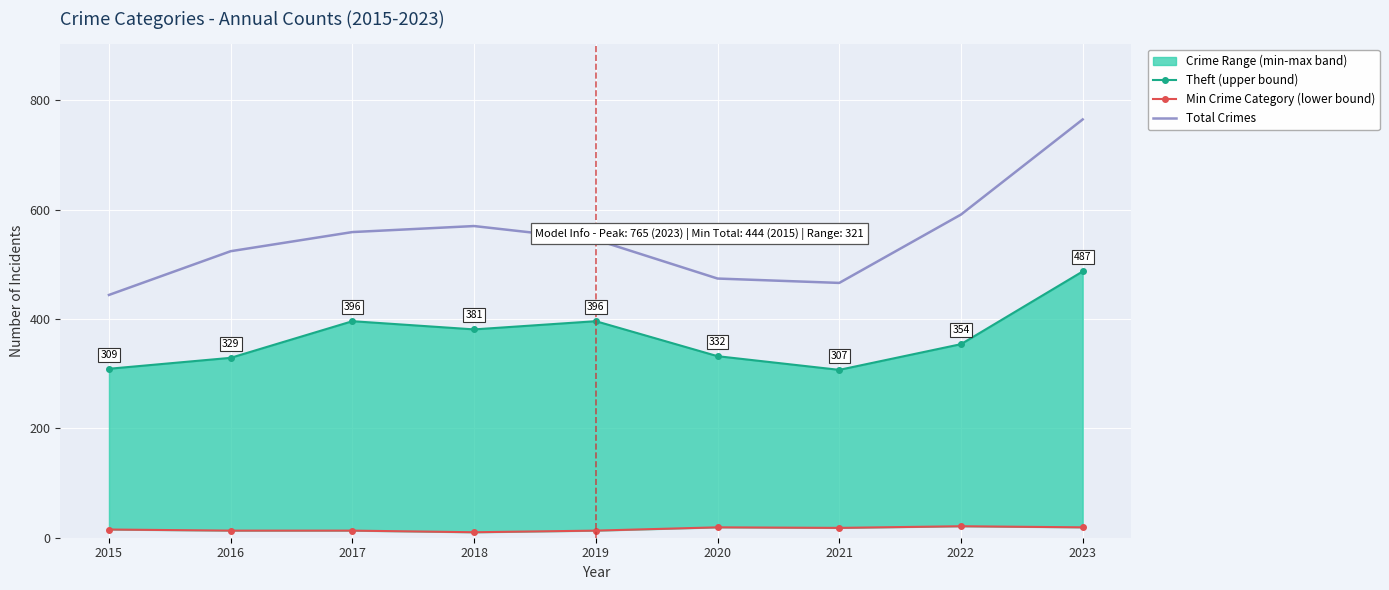

List the labels in order of Total Crimes value, smallest first.

2015, 2021, 2020, 2016, 2019, 2017, 2018, 2022, 2023